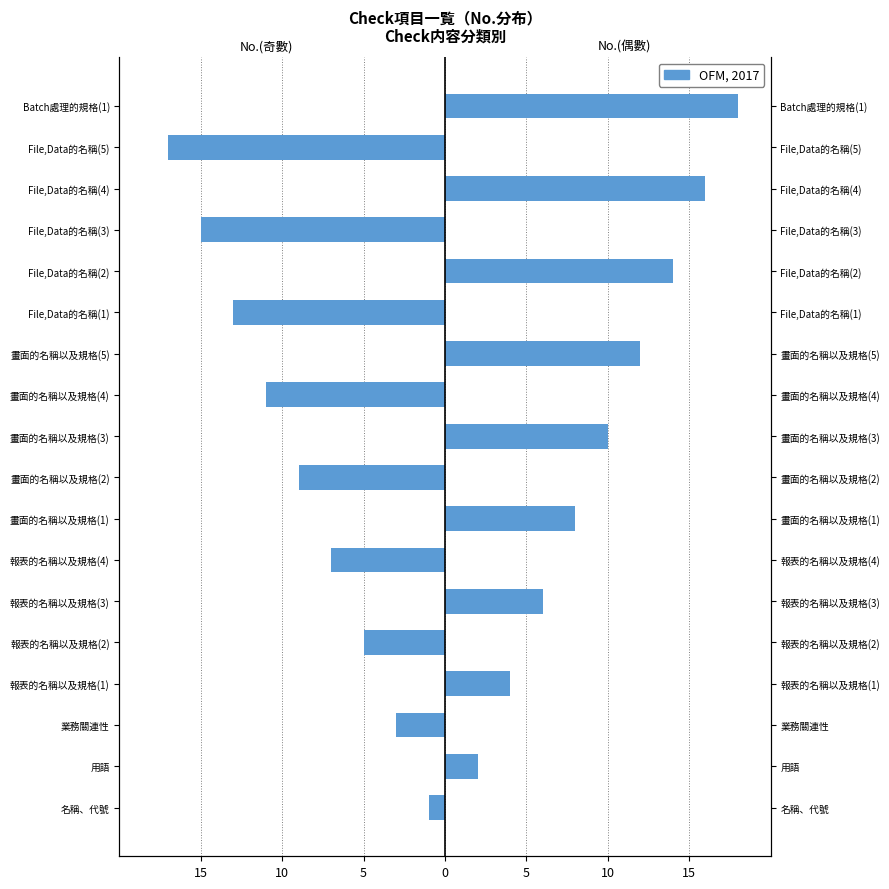

How many data points are less than 0?

9